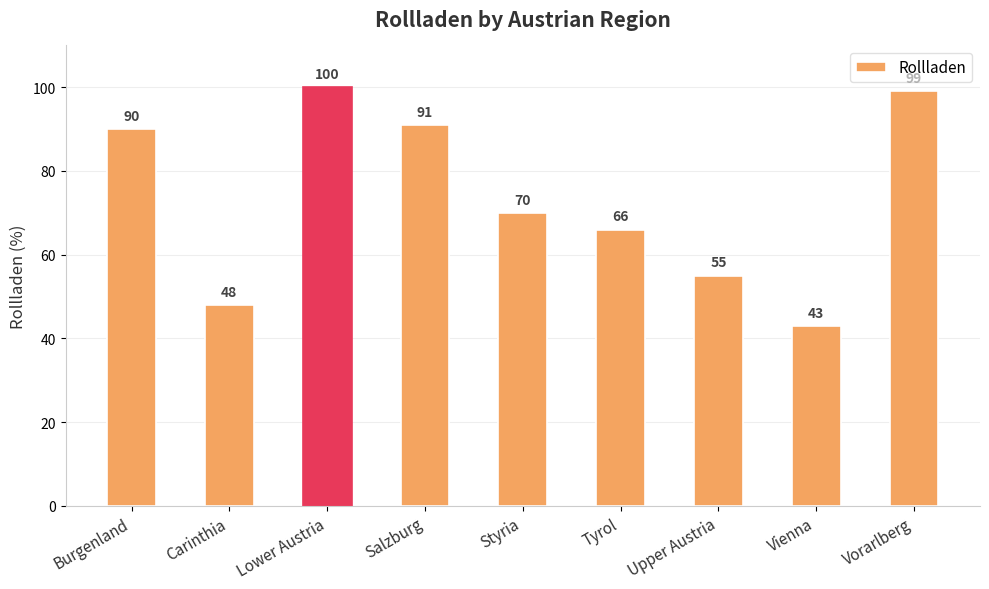

Which category has the highest value across all series?

Lower Austria